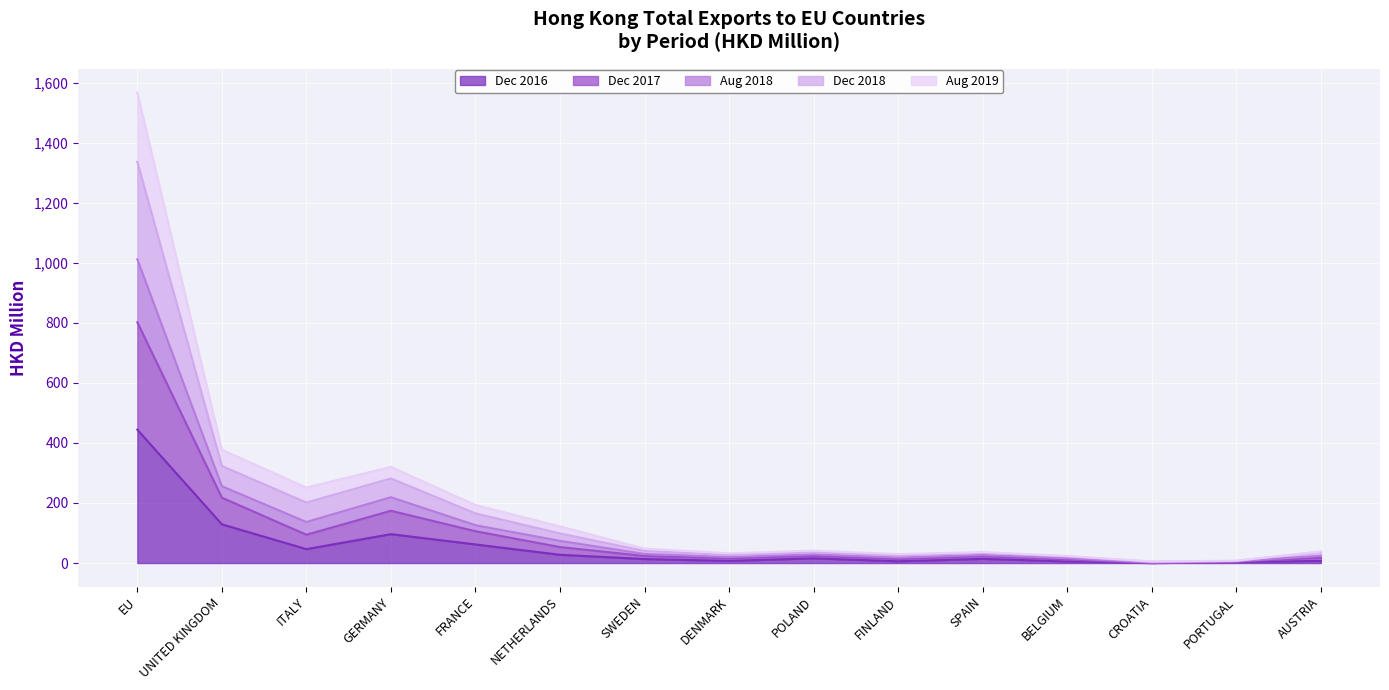

Does the chart display data point markers on the line(s)?

No